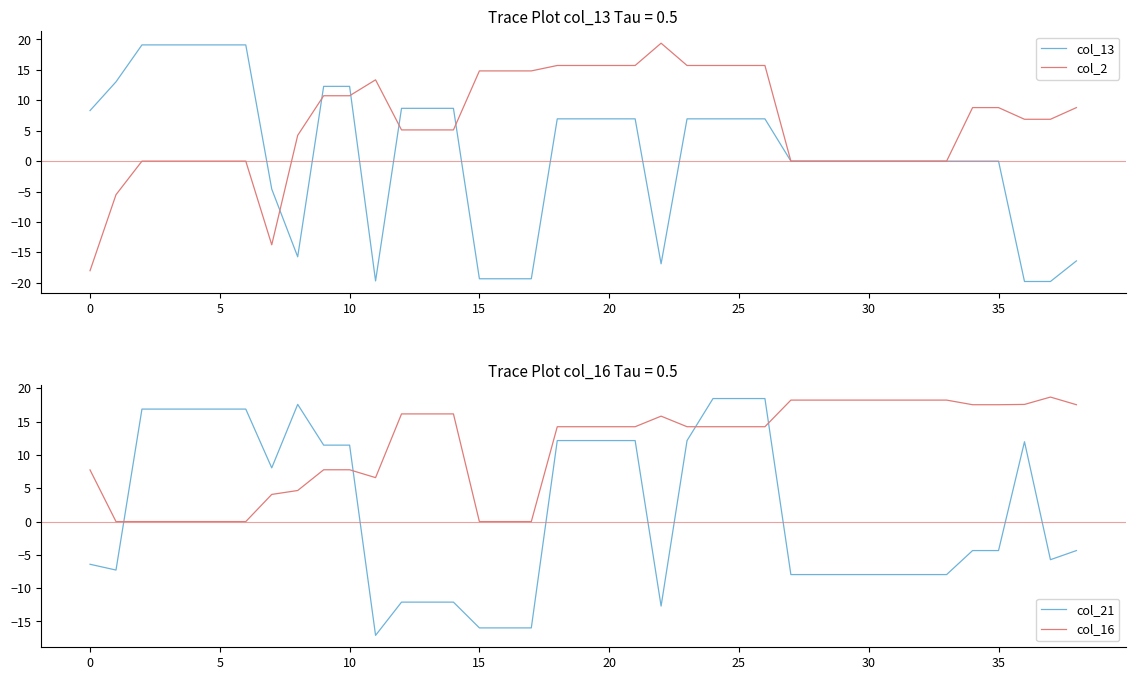

List the series in order of their peak value, highest first.

col_2, col_13, col_16, col_21